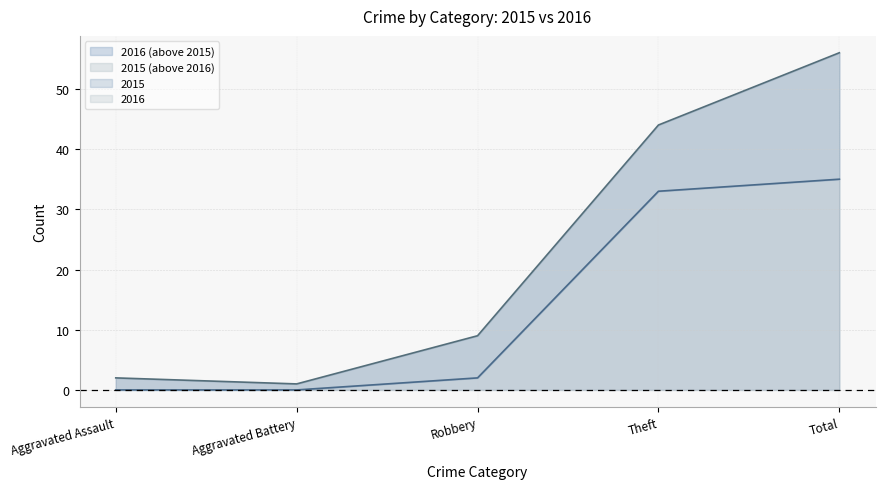

Which label corresponds to the largest value in the chart?

Total